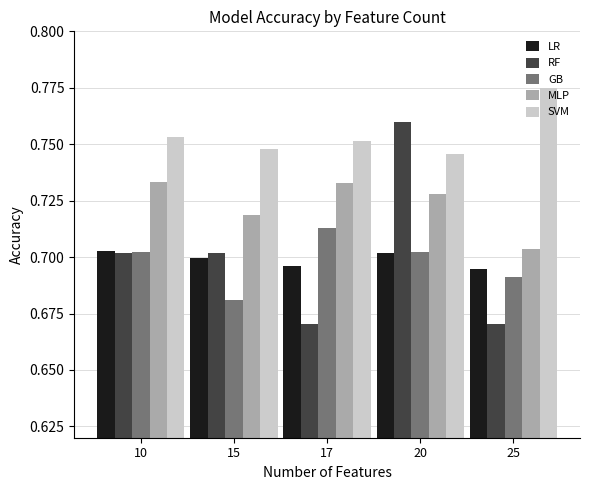

Rank the series by their maximum value, from highest to lowest.

SVM, RF, MLP, GB, LR